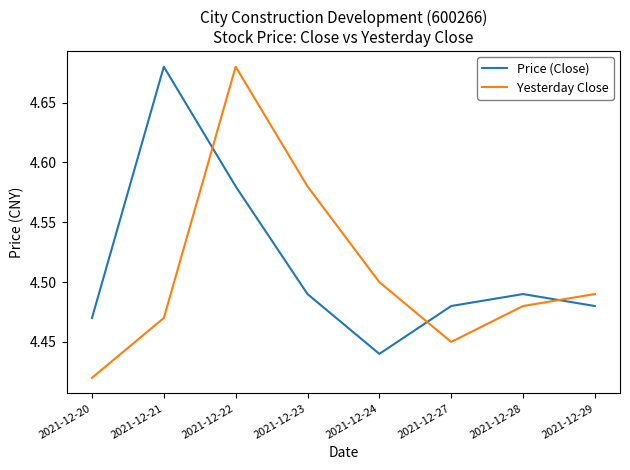

How many intersections are there between Yesterday Close and Price (Close)?

3